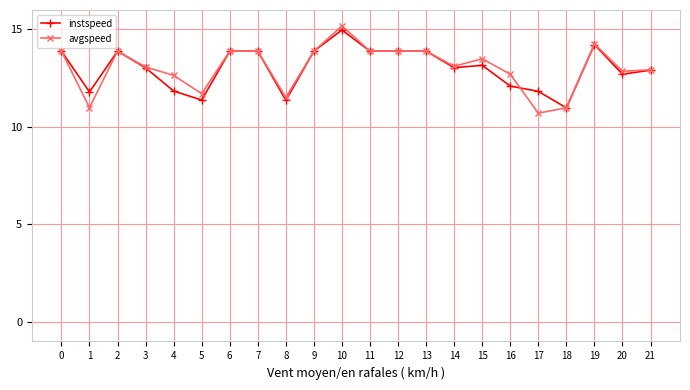

The value of avgspeed at 7 is 9.2. True or false?

False